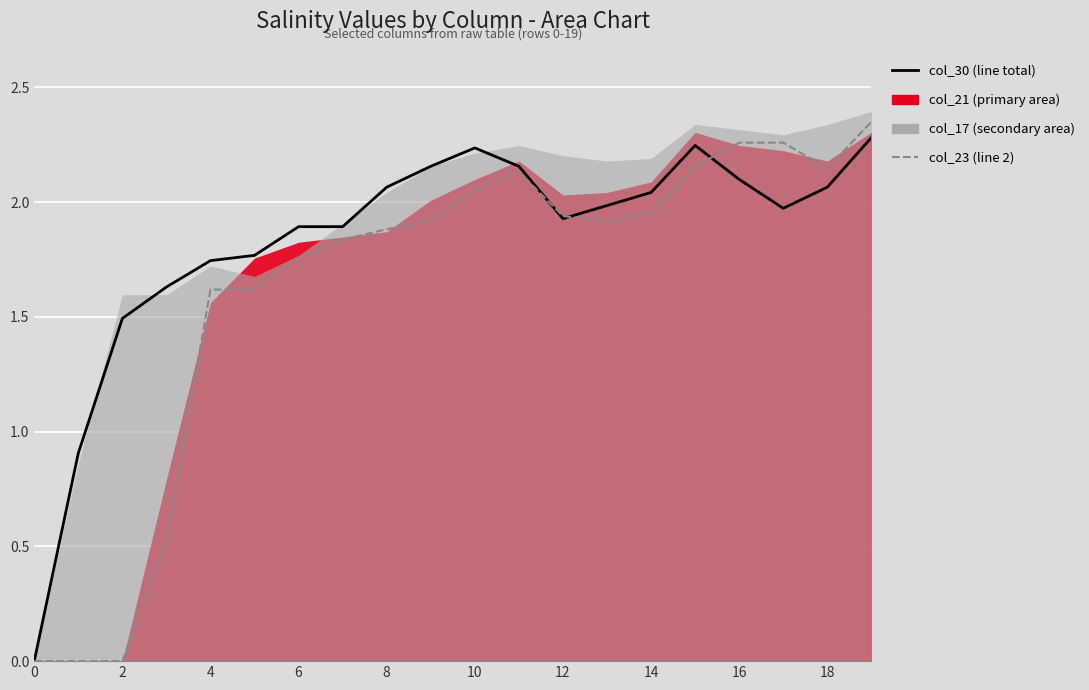

Is the value of col_23 (line 2) at 16 greater than the value of col_30 (line total) at 11?

No